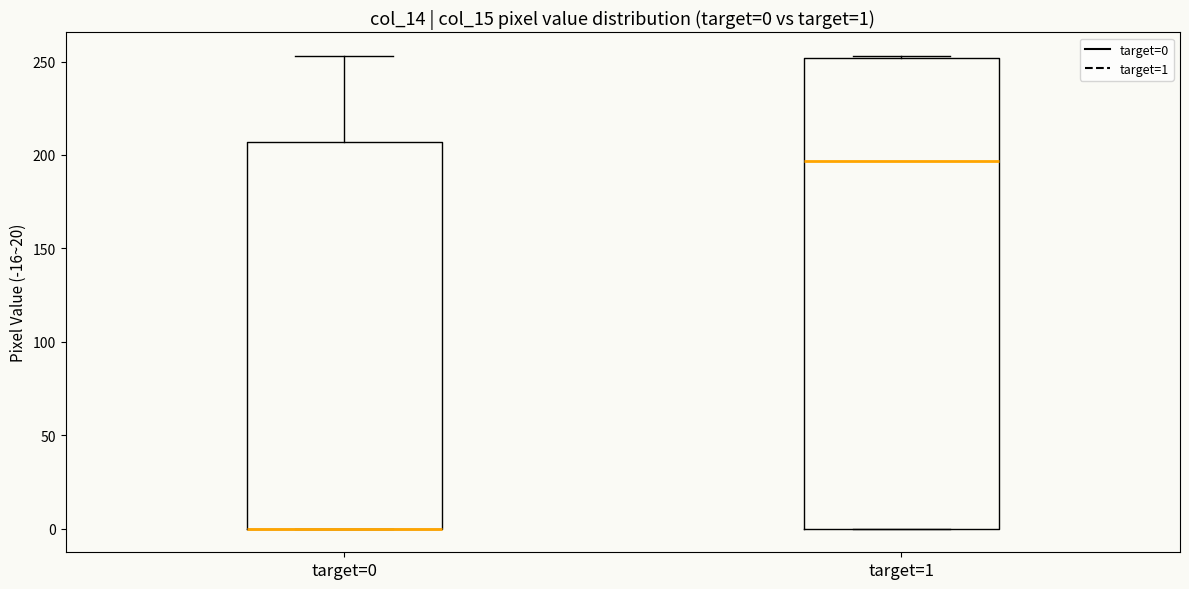

Comparing the boxes themselves (not the whiskers), which one is the tallest?

target=1